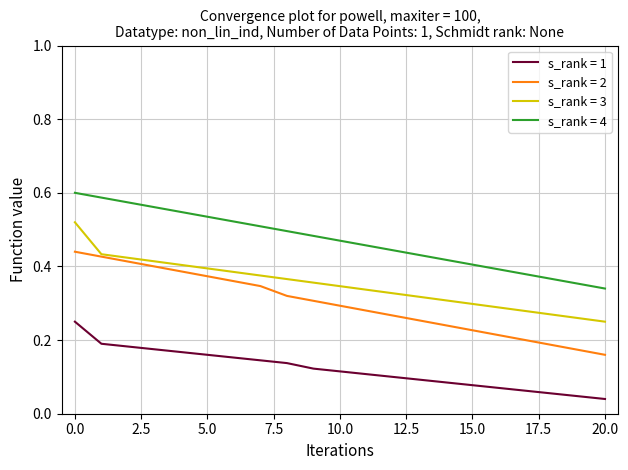

Which series has the widest spread of values?

s_rank = 2